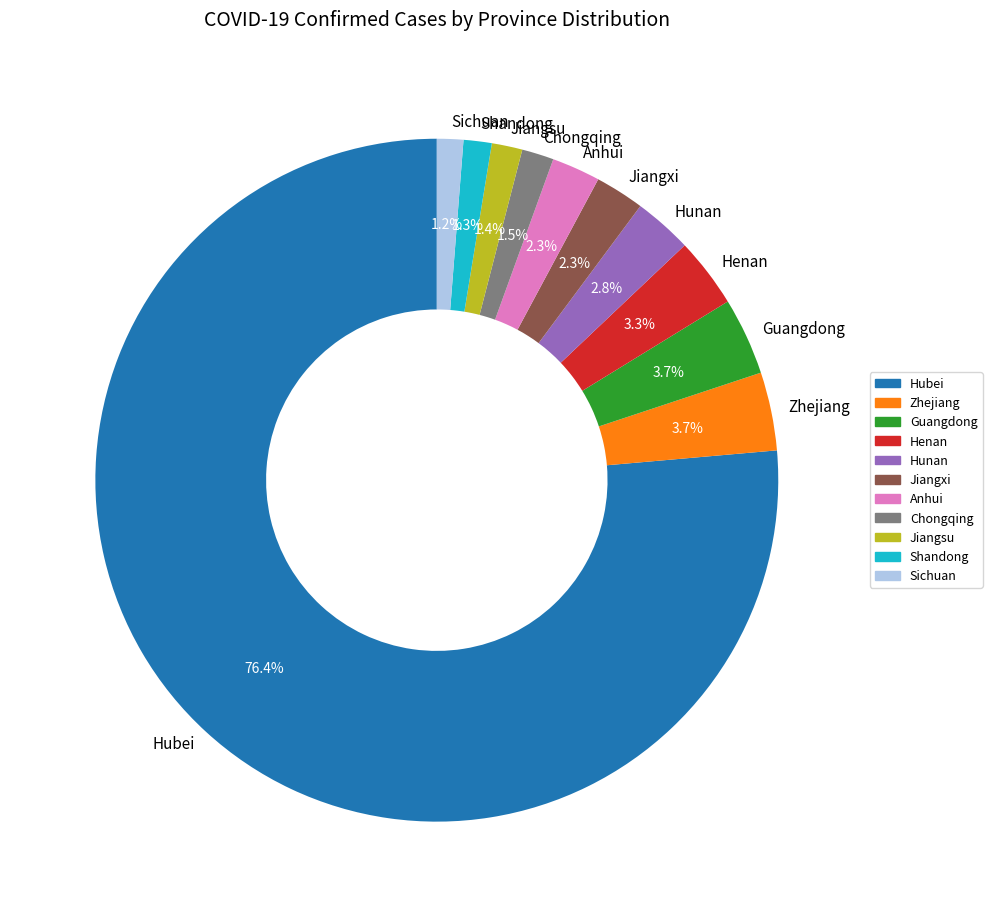

To the nearest percent, what portion does Hunan represent?

3%